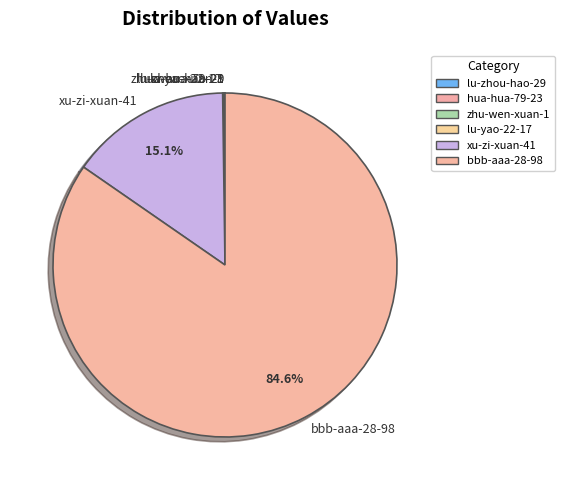

Does xu-zi-xuan-41 account for over 50% of the chart?

No